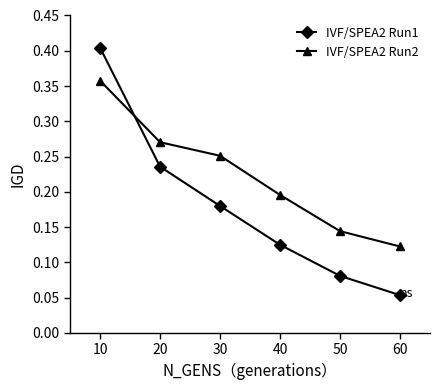

Between 40 and 60, which series saw the biggest shift?

IVF/SPEA2 Run2